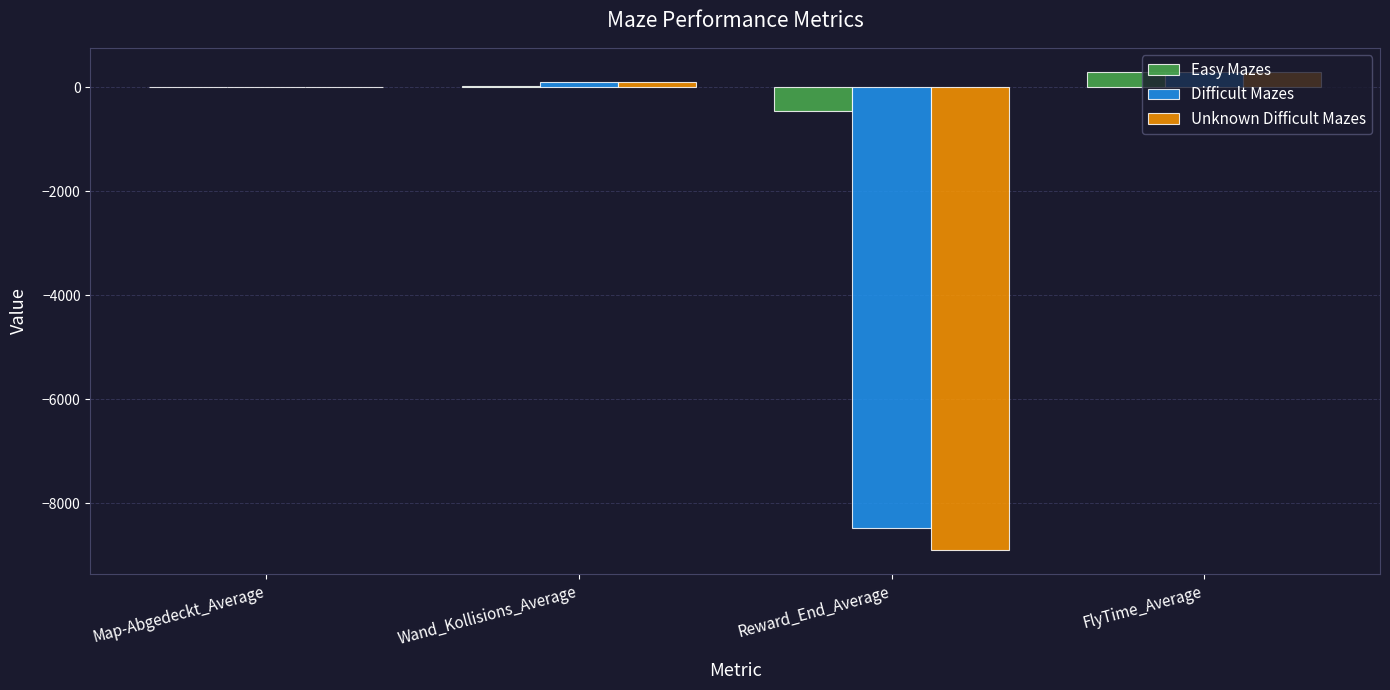

At which category is the sum across all series the highest?

FlyTime_Average